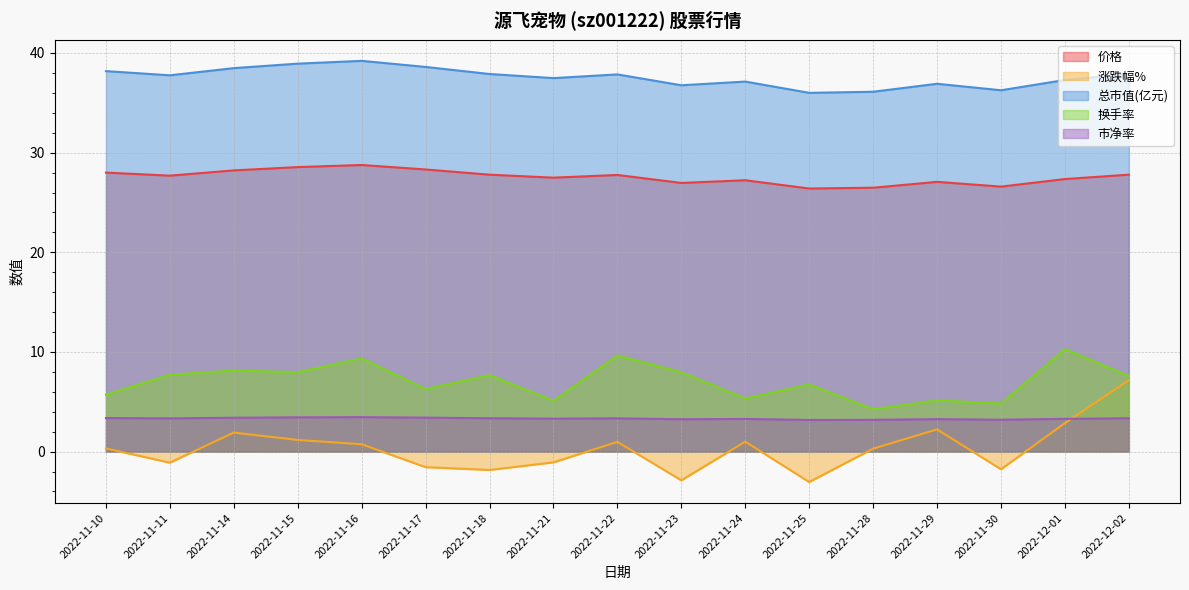

At how many categories does at least one series exceed 3?

17